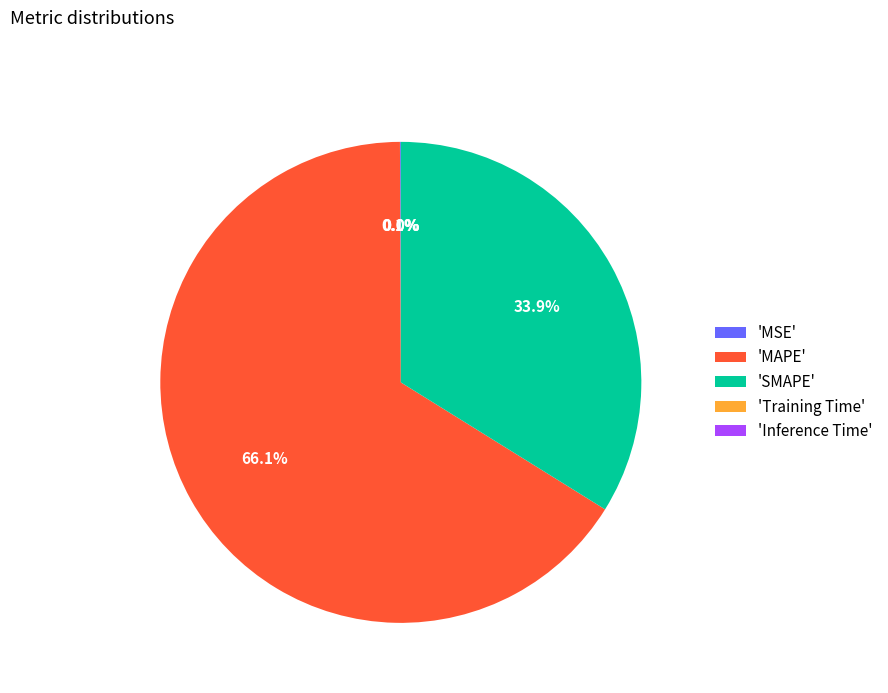

Which slice represents more than half of the pie?

'MAPE'